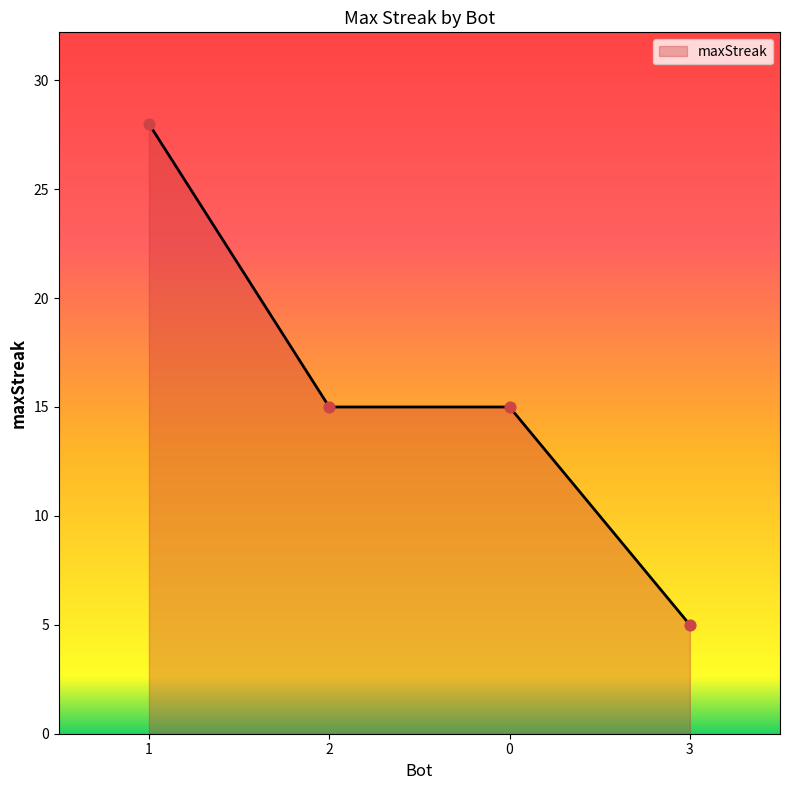

What is the ratio of the value at 0 to the value at 2?

1.0